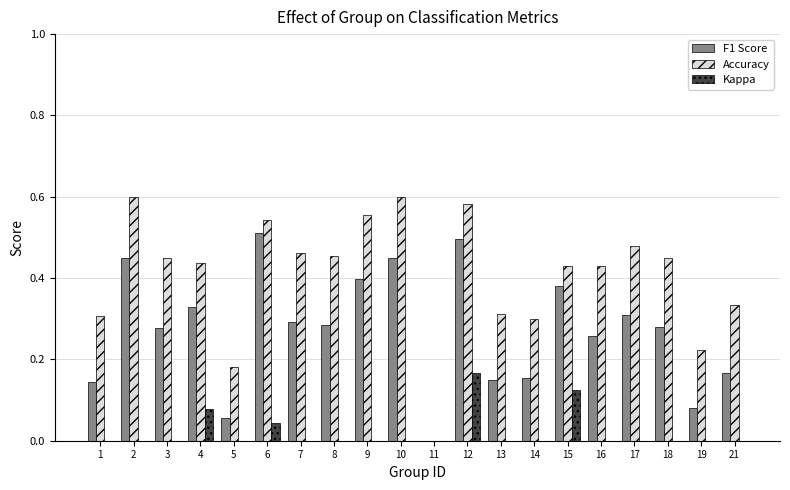

Which category has the highest value in the F1 Score series?

6